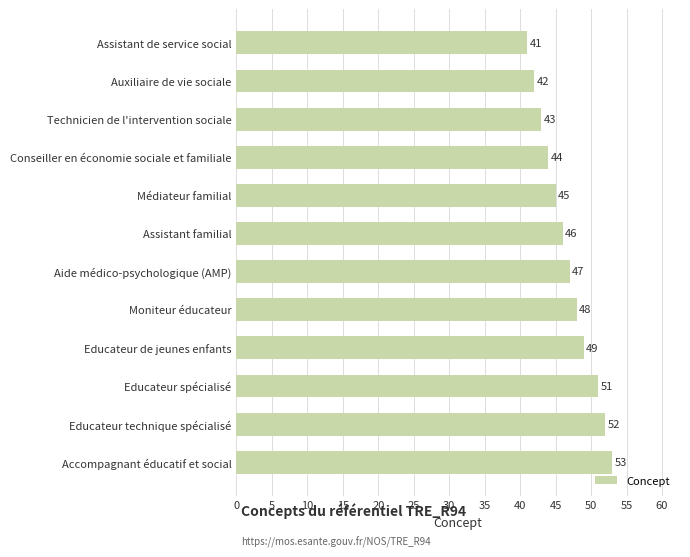

List the labels in order of value, smallest first.

Assistant de service social, Auxiliaire de vie sociale, Technicien de l'intervention sociale, Conseiller en économie sociale et familiale, Médiateur familial, Assistant familial, Aide médico-psychologique (AMP), Moniteur éducateur, Educateur de jeunes enfants, Educateur spécialisé, Educateur technique spécialisé, Accompagnant éducatif et social